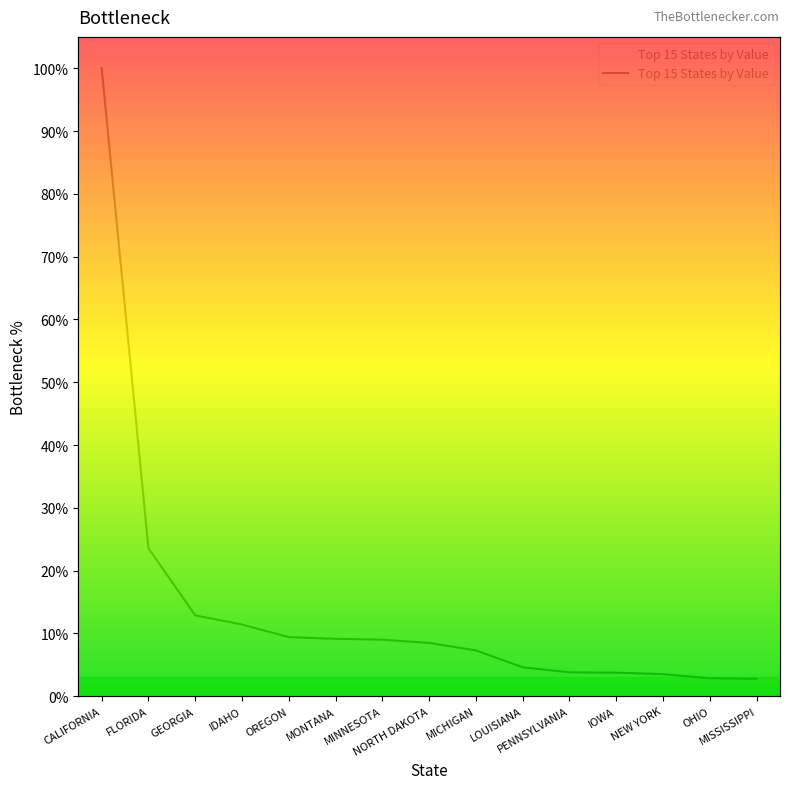

What is the ratio of the value at MICHIGAN to the value at MINNESOTA?

0.8